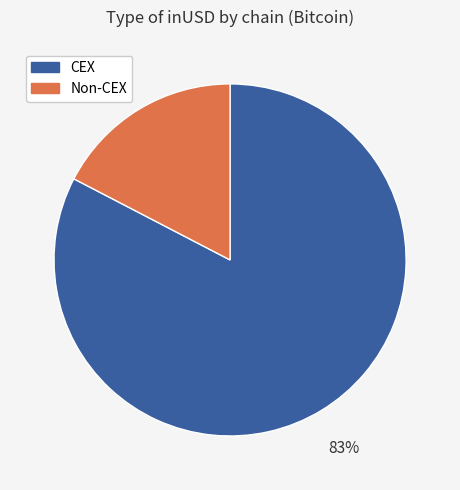

True or false: CEX accounts for 89% of the total.

False